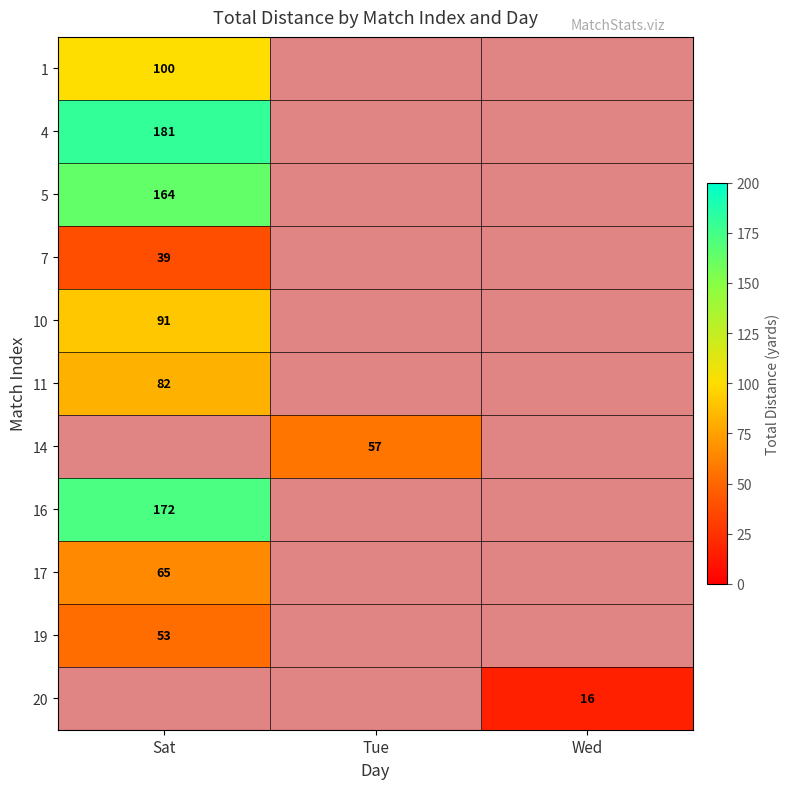

At how many categories does at least one series exceed 70?

1